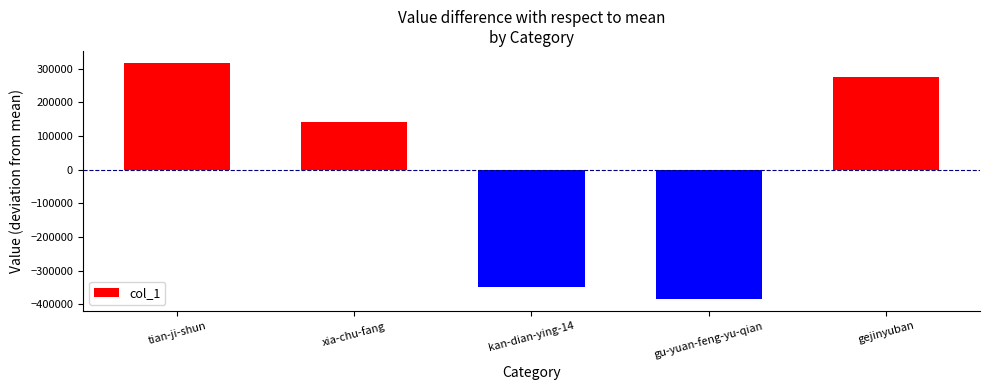

What is the smallest value displayed?

-385189.6